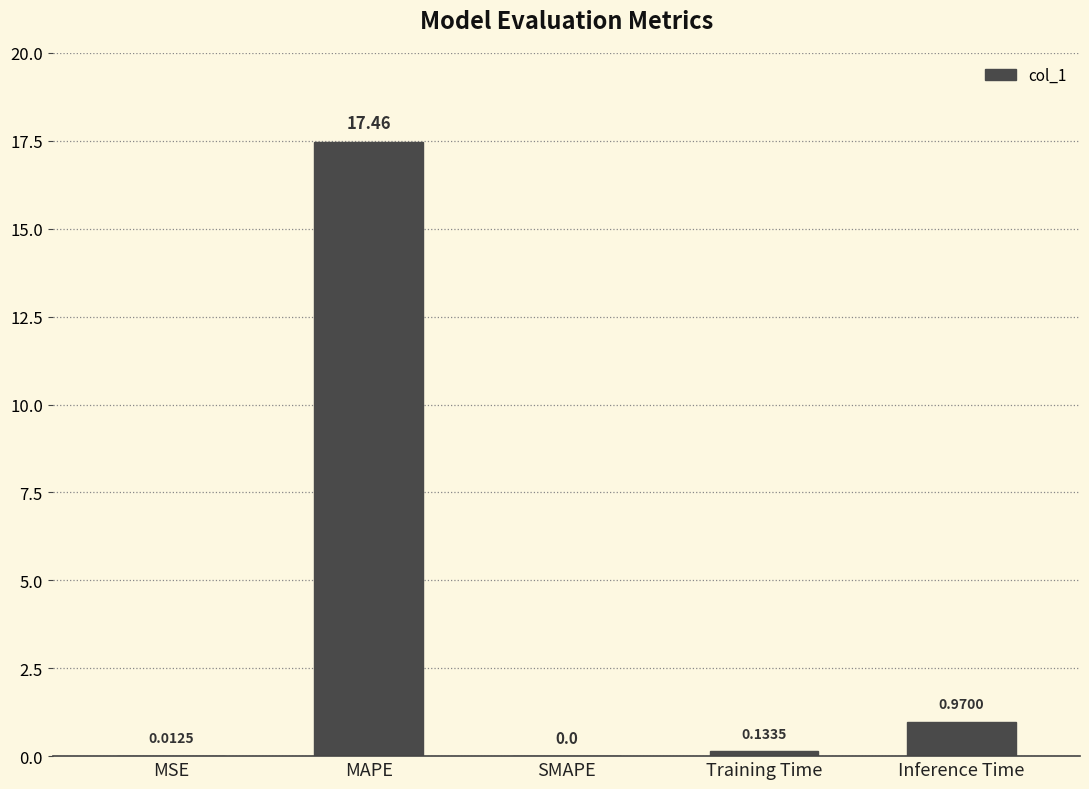

What is the change in value from SMAPE to Inference Time?

+1.0